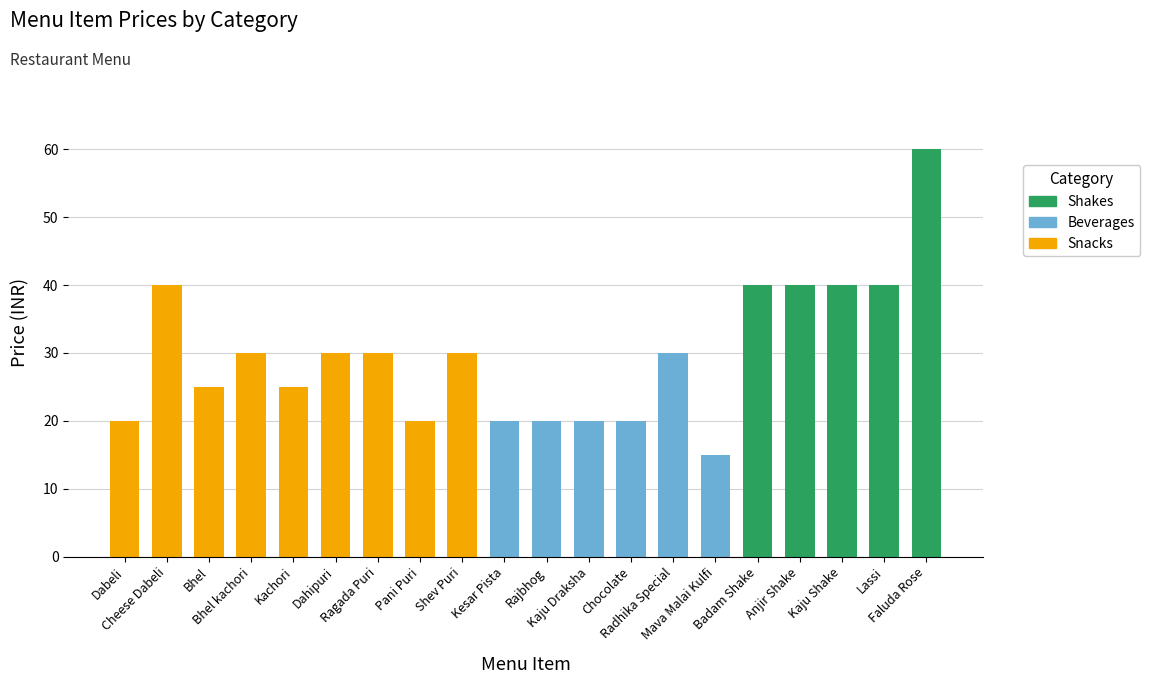

What is the maximum value for Snacks?

40